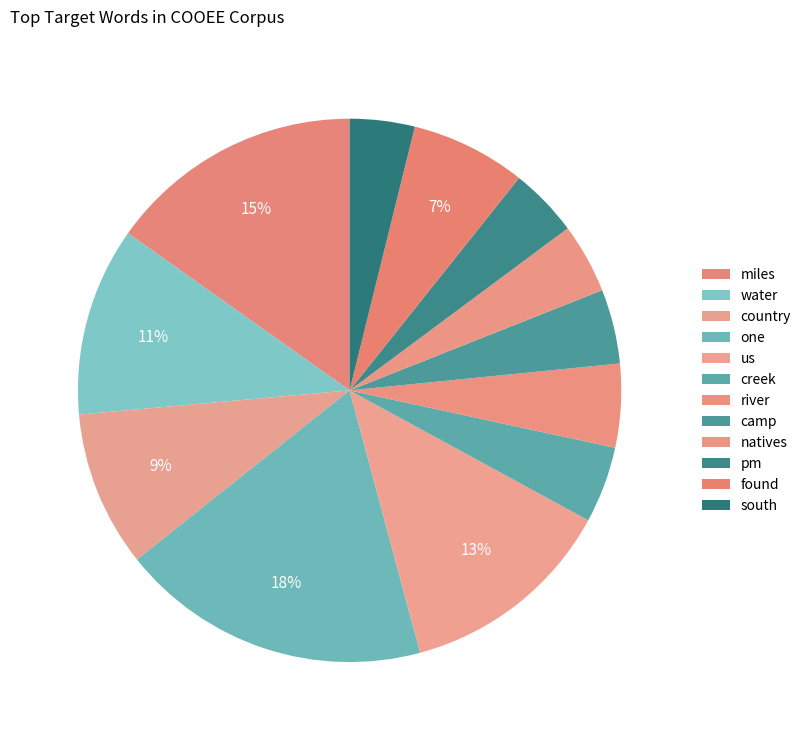

Count the number of slices in the pie.

12